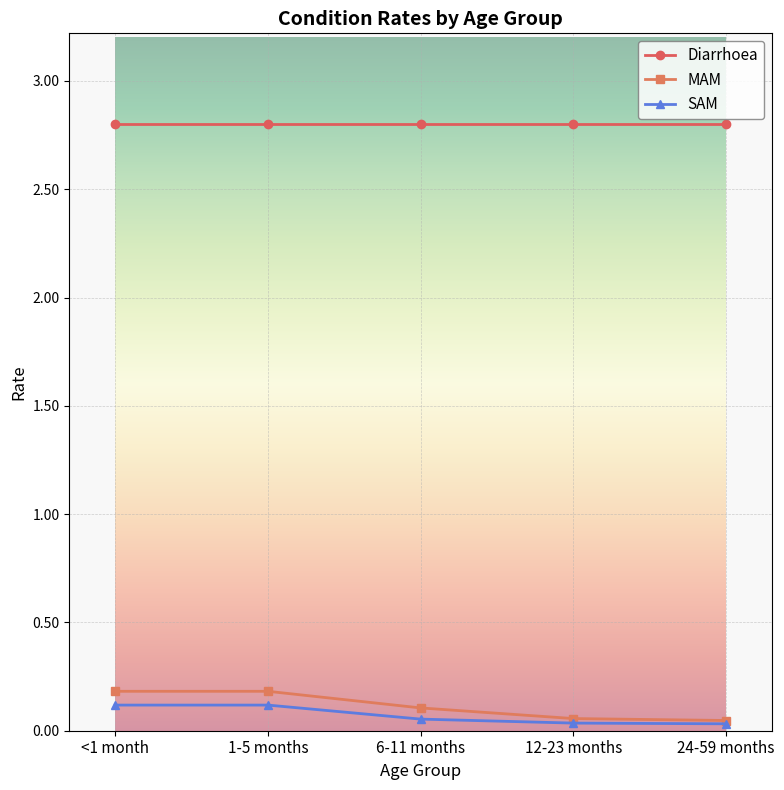

How many data points does each series have?

5